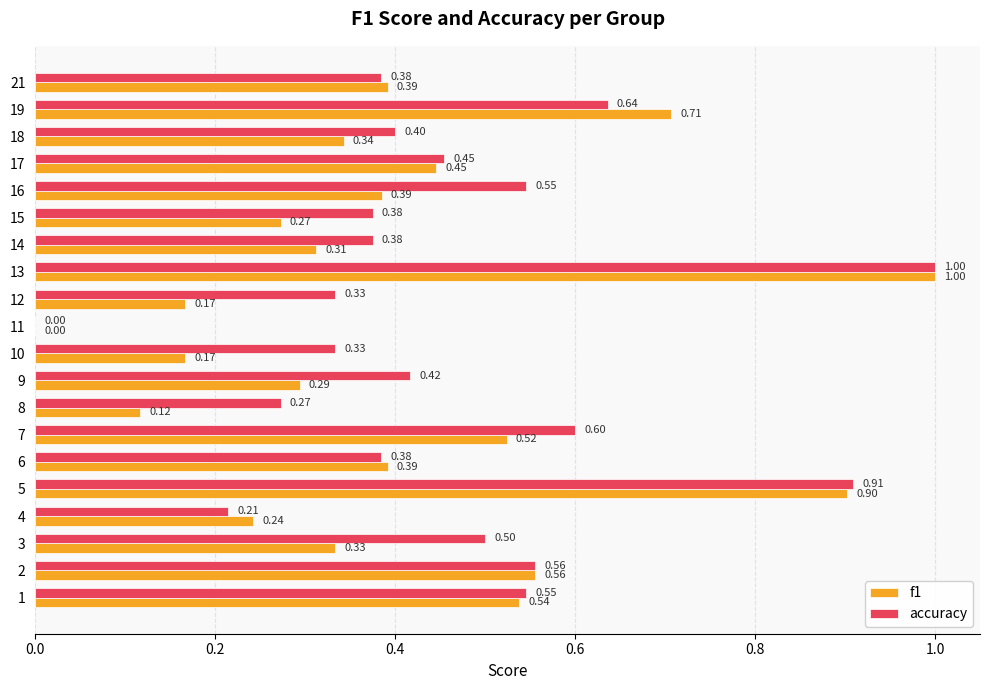

At which label is f1 closest to 0?

11